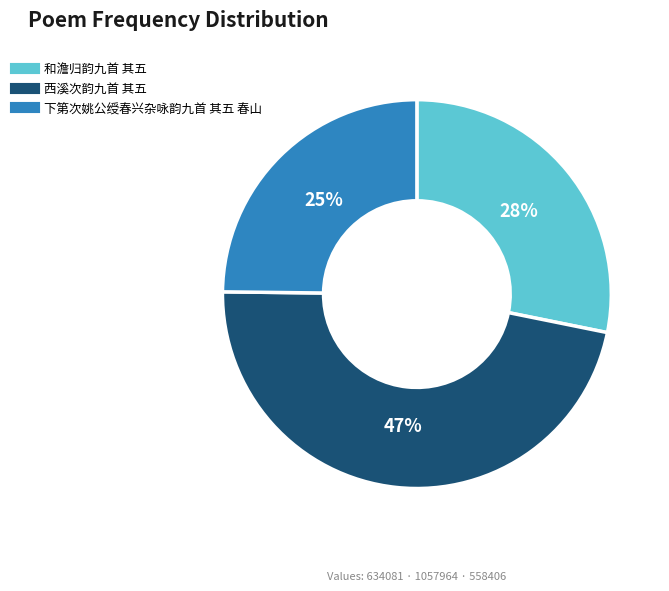

Which has a higher value, 西溪次韵九首 其五 or 和澹归韵九首 其五?

西溪次韵九首 其五